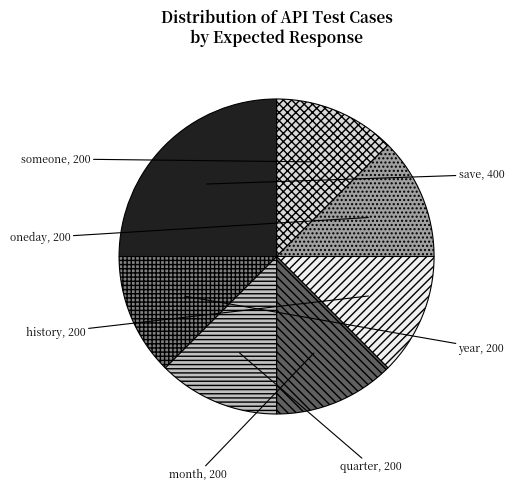

Count the number of slices in the pie.

7